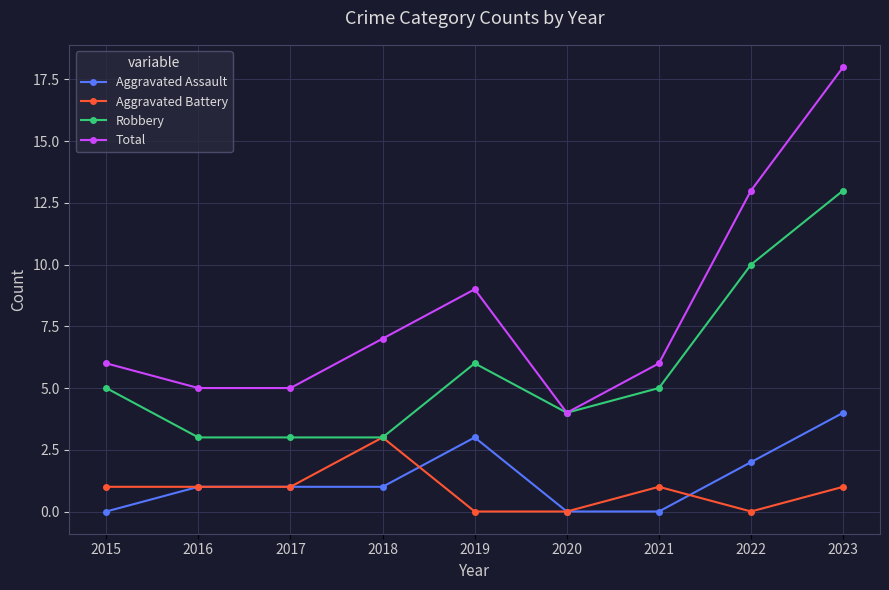

What is the spread (max minus min) of values at 2017?

4